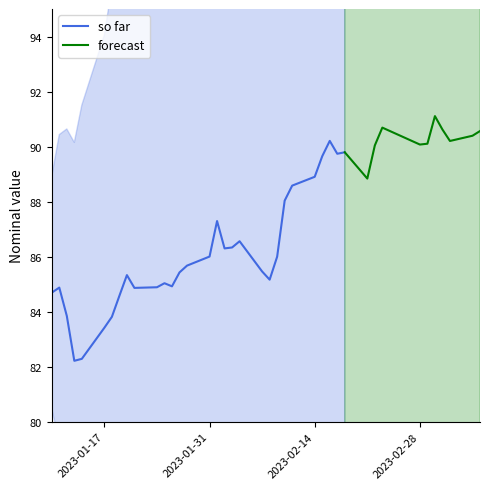

Reading left to right, transcribe all the data shown in this chart.

nominal=84.7	1=84.9	2=83.8	3=82.2	4=82.3	5=83.4	6=83.8	7=84.6	8=85.3	9=84.9	10=84.9	11=85.0	12=84.9	13=85.4	14=85.7	15=86.0	16=87.3	17=86.3	18=86.3	19=86.6	20=85.5	21=85.2	22=86.0	23=88.0	24=88.6	25=88.9	26=89.6	27=90.2	28=89.7	29=89.8	30=88.8	31=90.0	32=90.7	33=90.1	34=90.1	35=91.1	36=90.6	37=90.2	38=90.4	39=90.6